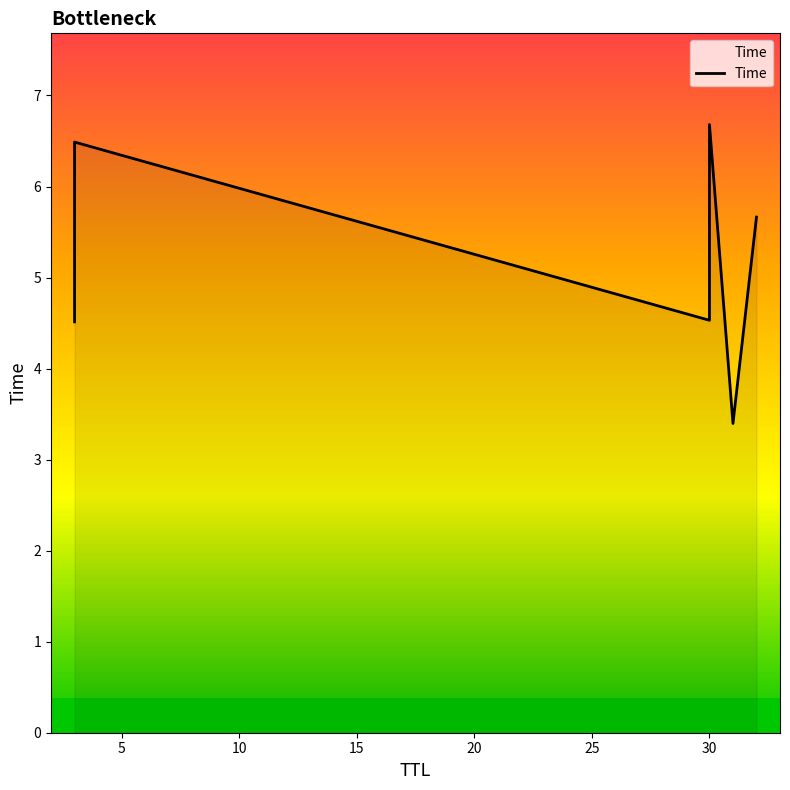

What is the minimum value shown in the chart?

3.4